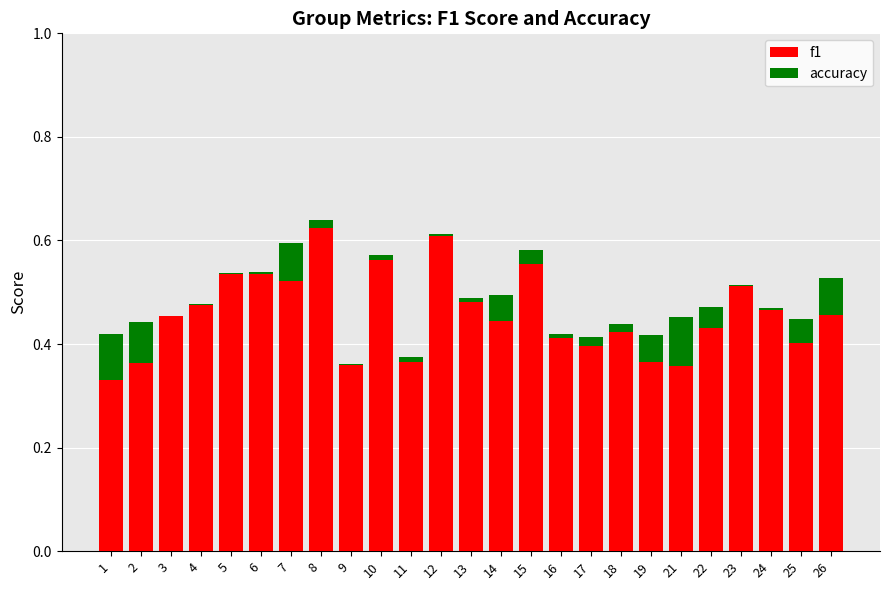

How many bars are there in each group?

2